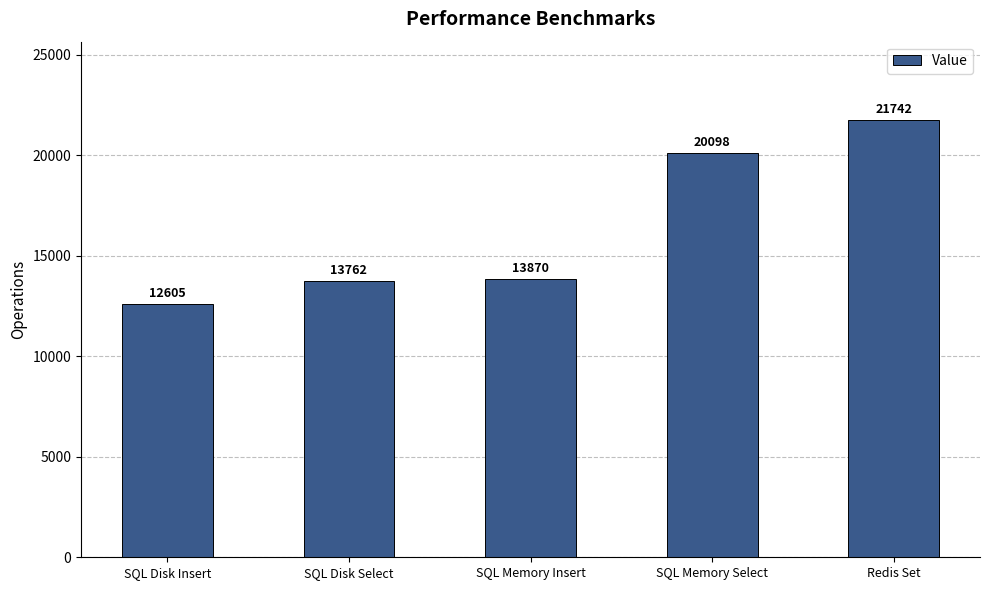

What is the change in value from SQL Memory Insert to SQL Memory Select?

+6228